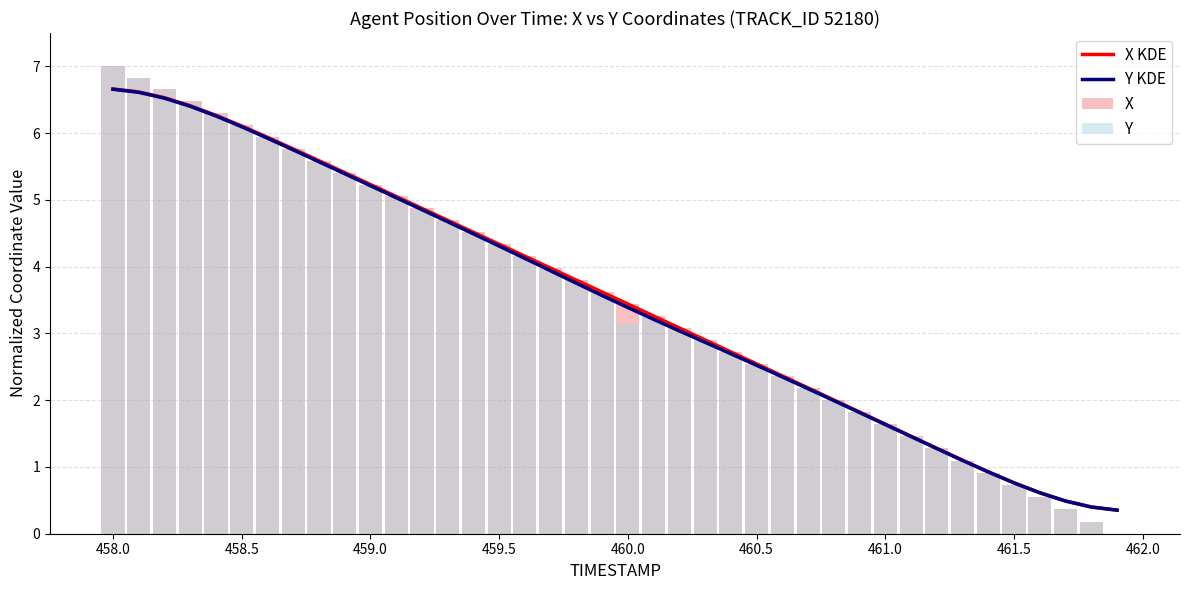

What is the highest value of the X KDE series?

6.7